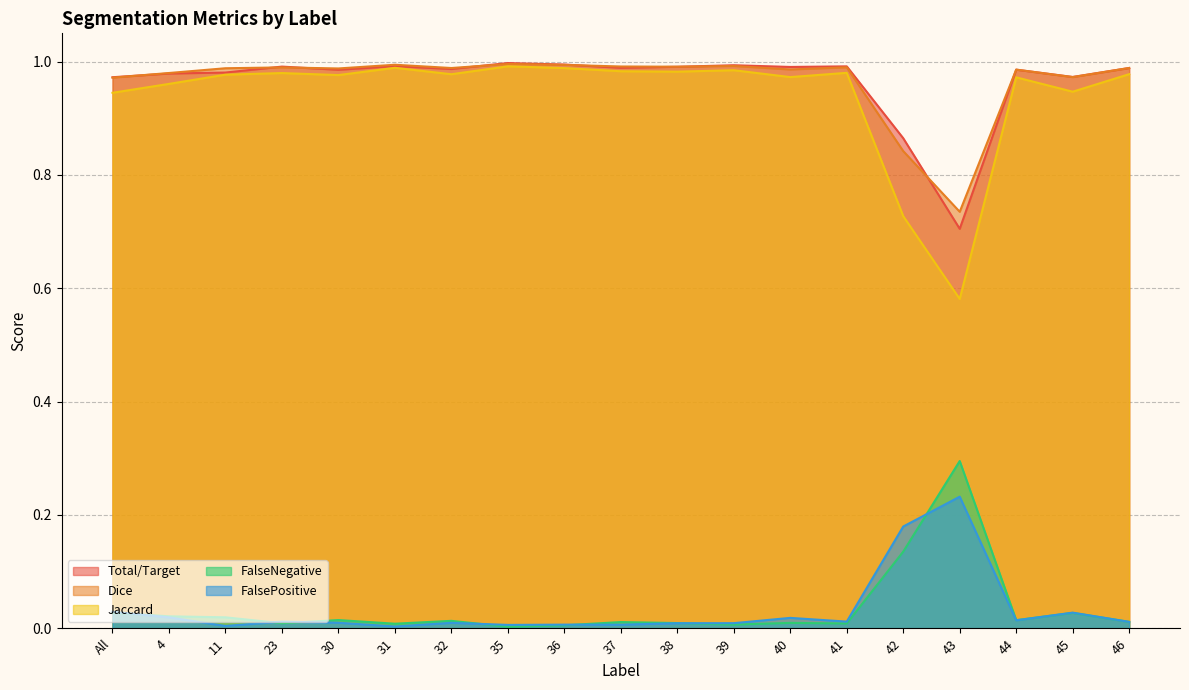

At which category does Dice reach its first local valley?

30